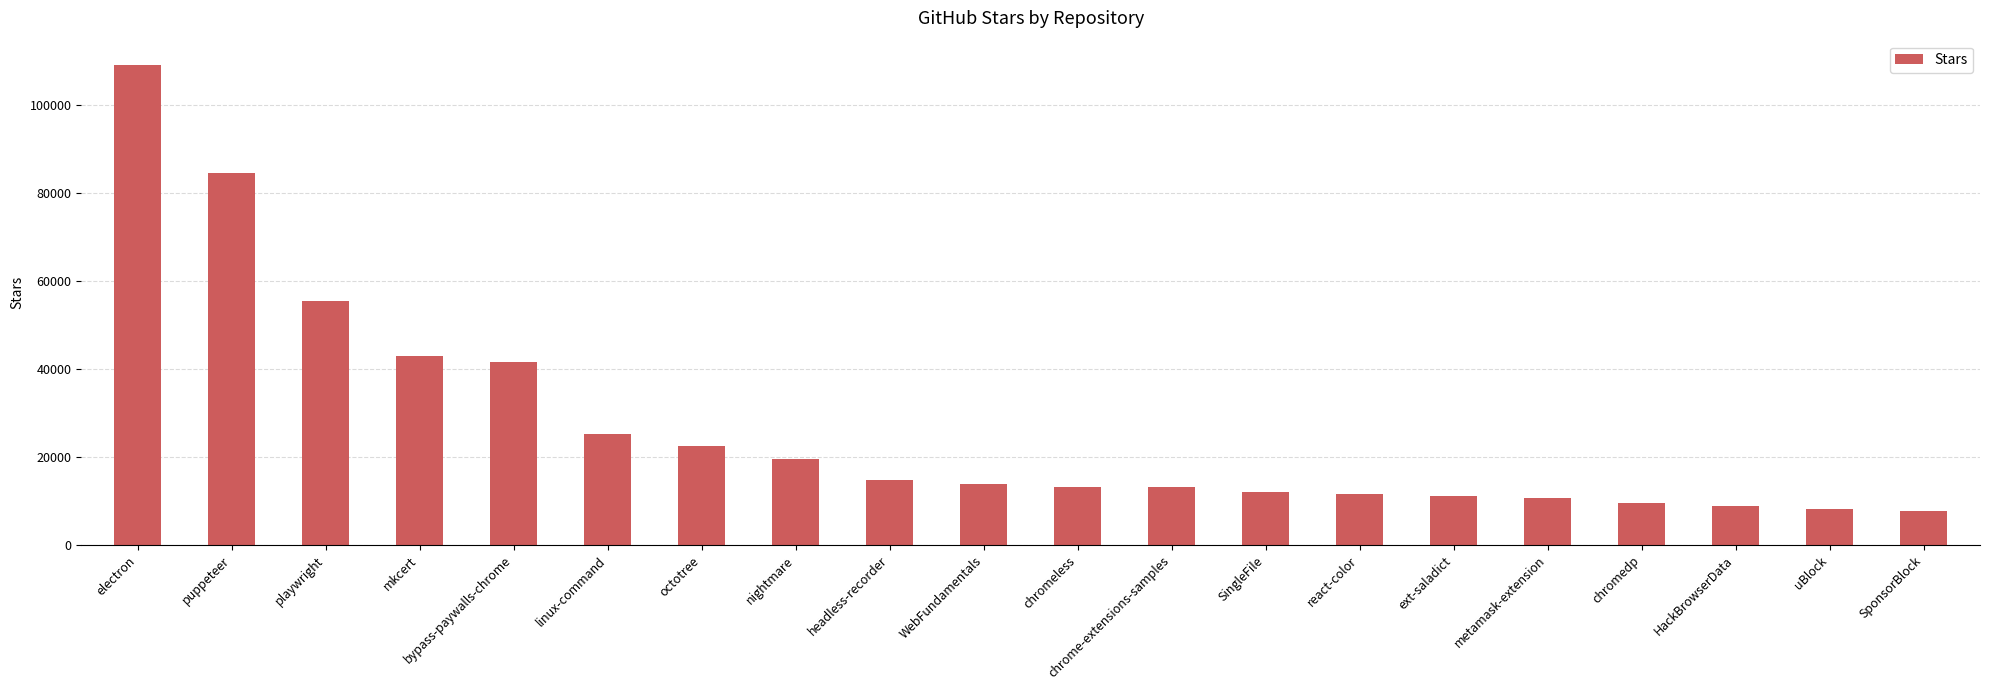

At which label is the value closest to 58441?

playwright